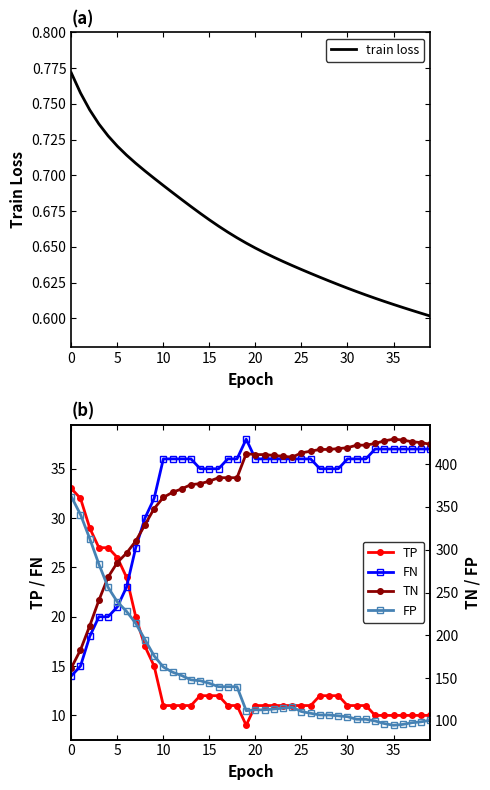

What is the sum of the FN values at 37 and 24?

73.0